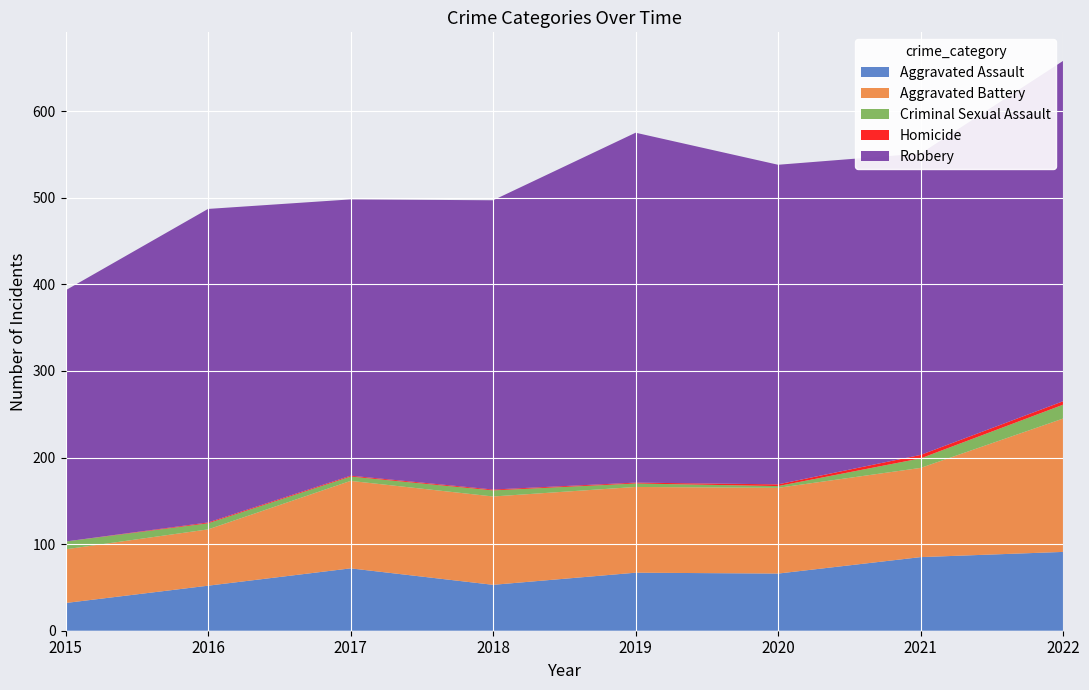

Reading left to right, what are all the values shown in this chart?

Aggravated Assault: 2015=32	2016=52	2017=72	2018=53	2019=67	2020=66	2021=85	2022=91
Aggravated Battery: 2015=62	2016=65	2017=101	2018=102	2019=99	2020=99	2021=103	2022=154
Criminal Sexual Assault: 2015=9	2016=7	2017=5	2018=7	2019=4	2020=2	2021=11	2022=16
Homicide: 2015=0	2016=1	2017=1	2018=1	2019=1	2020=2	2021=4	2022=4
Robbery: 2015=290	2016=362	2017=319	2018=334	2019=404	2020=369	2021=348	2022=393